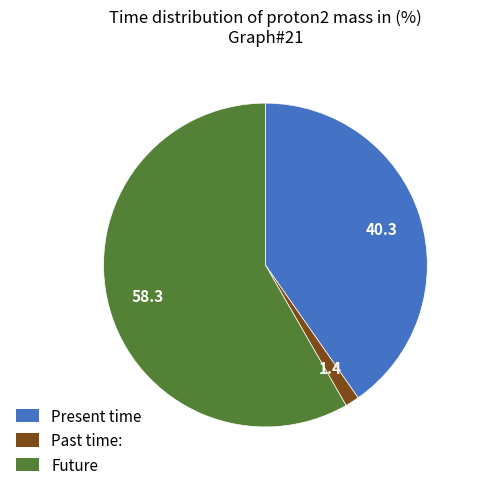

Is there a majority slice in this chart?

Yes